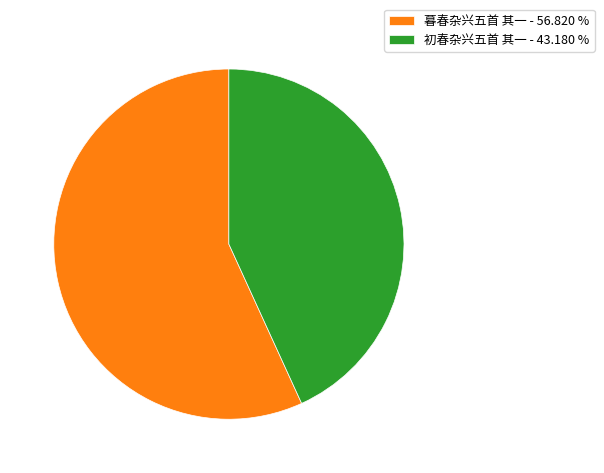

Does 暮春杂兴五首 其一 represent more than half of the total?

Yes